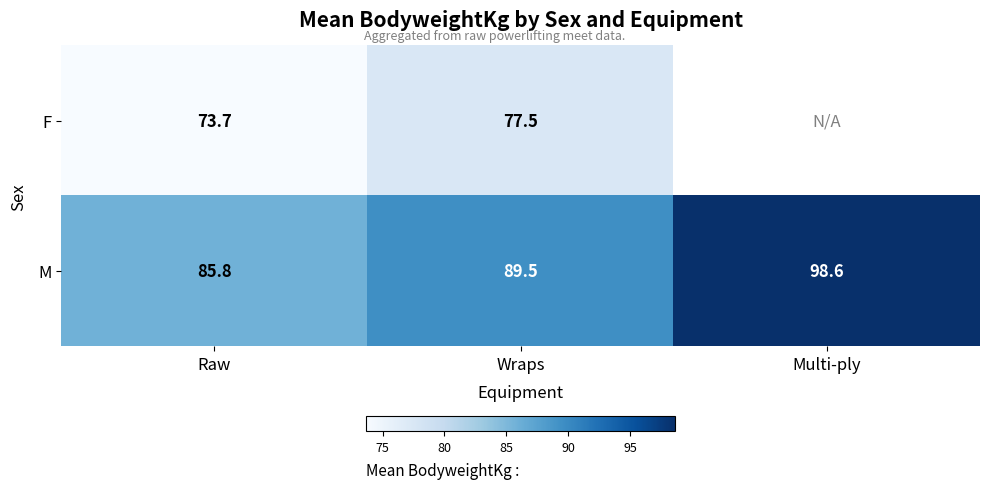

What is the total value across all series at Wraps?

167.0